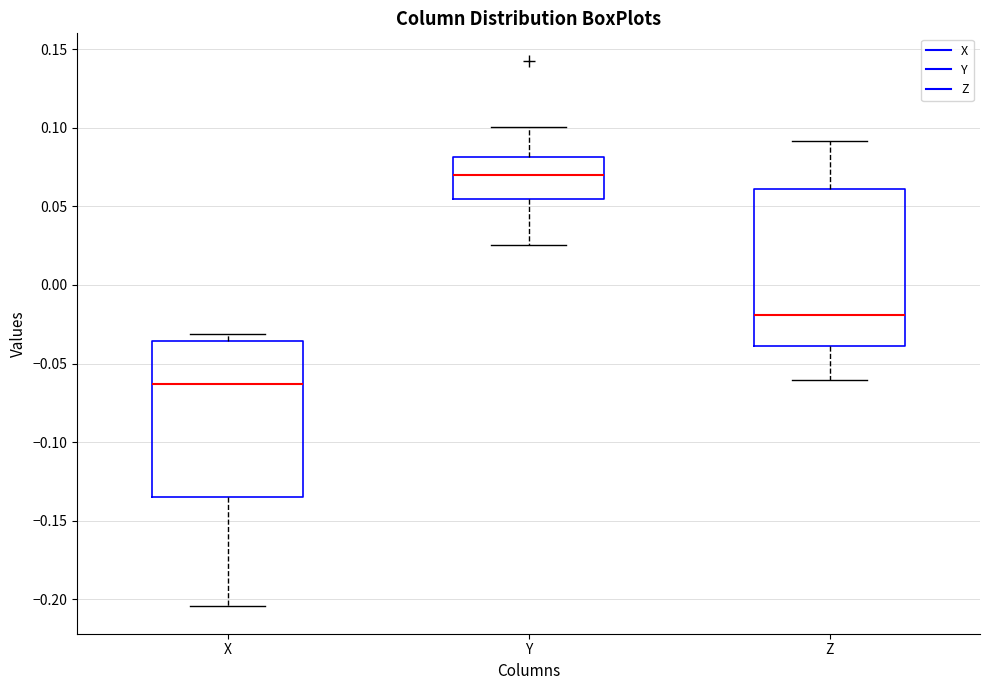

Reading left to right, transcribe this box plot: for each box, give where its median line is, the range the box spans, and where its two whiskers end, as read against the y-axis. The values are not printed on the chart, so give them approximately, as read against the axis.

X: median -0.065, box -0.135 to -0.035, whiskers -0.205 to -0.030
Y: median 0.070, box 0.055 to 0.080, whiskers 0.025 to 0.100
Z: median -0.020, box -0.040 to 0.060, whiskers -0.060 to 0.090